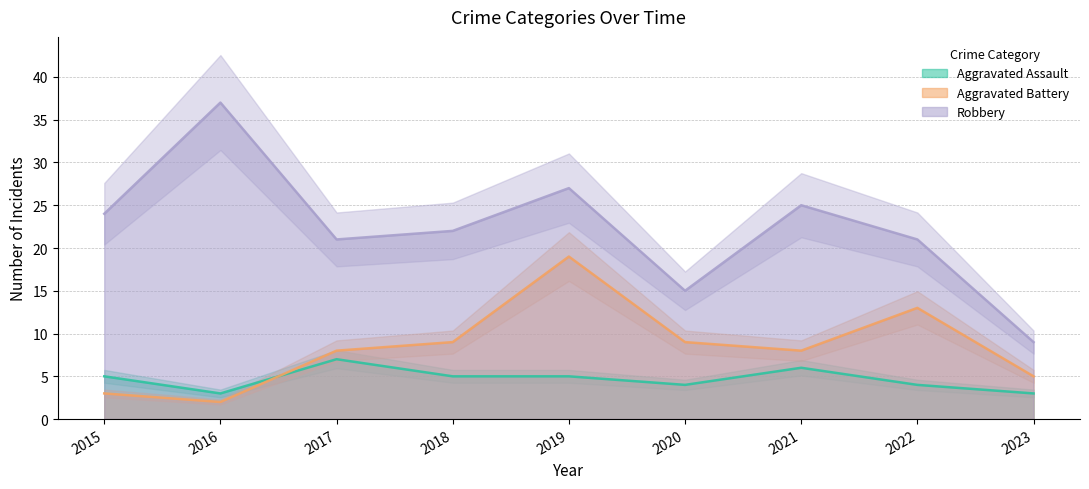

Reading left to right, extract all data points from this chart.

Aggravated Assault: 2015=5	2016=3	2017=7	2018=5	2019=5	2020=4	2021=6	2022=4	2023=3
Aggravated Battery: 2015=3	2016=2	2017=8	2018=9	2019=19	2020=9	2021=8	2022=13	2023=5
Robbery: 2015=24	2016=37	2017=21	2018=22	2019=27	2020=15	2021=25	2022=21	2023=9